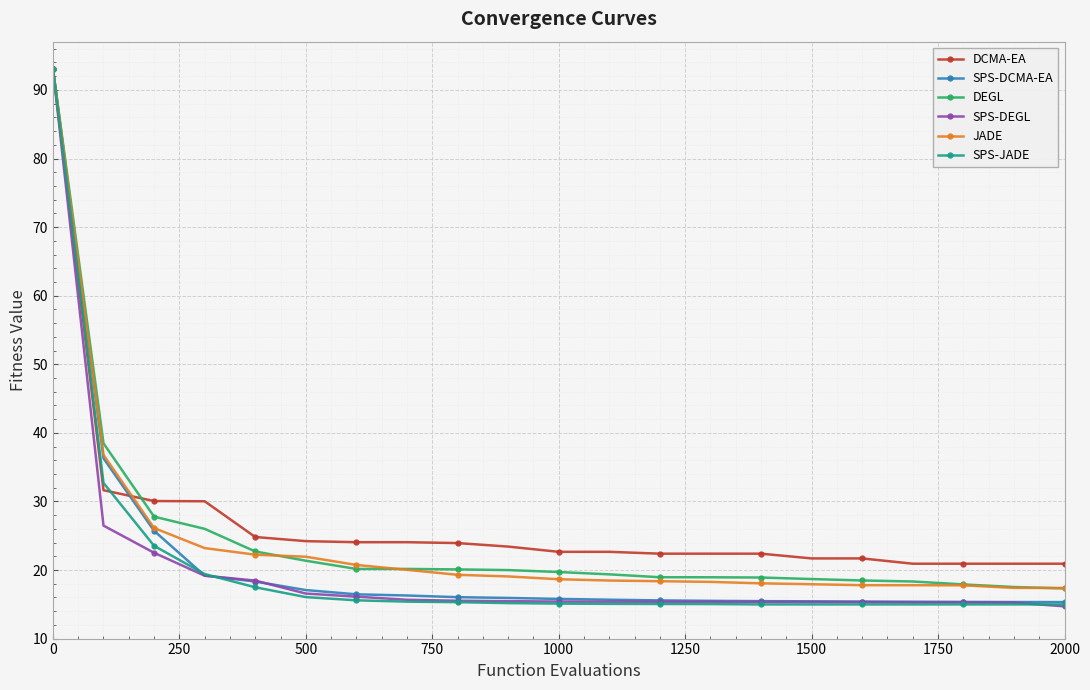

What is the value of the DEGL point at the 3rd from the left?

27.8